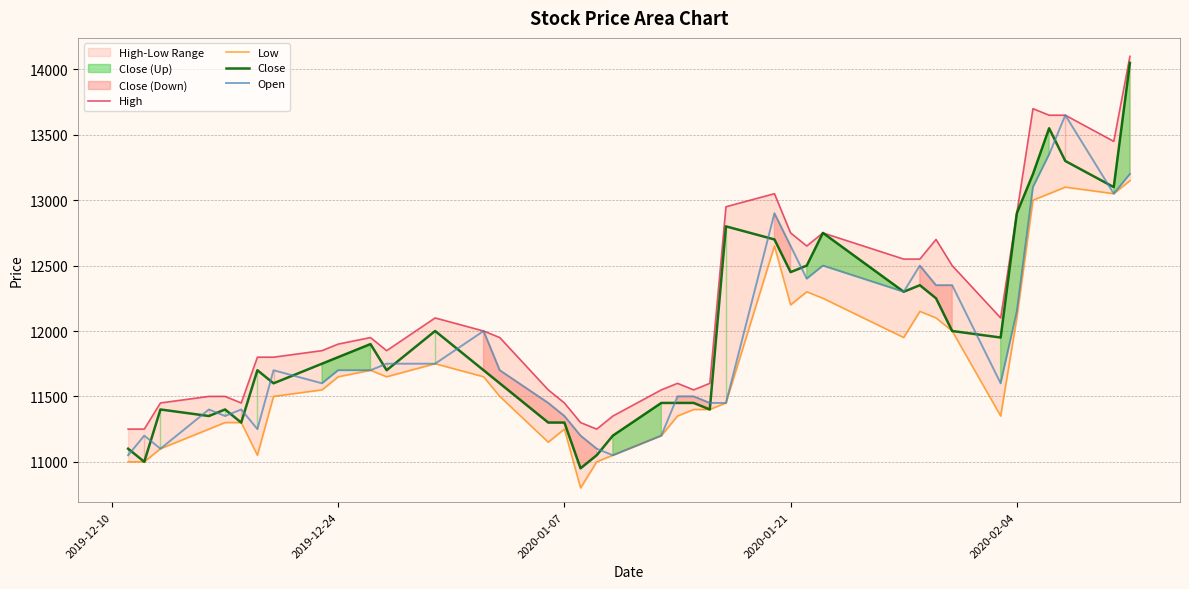

What is the lowest value of the Open series?

11050